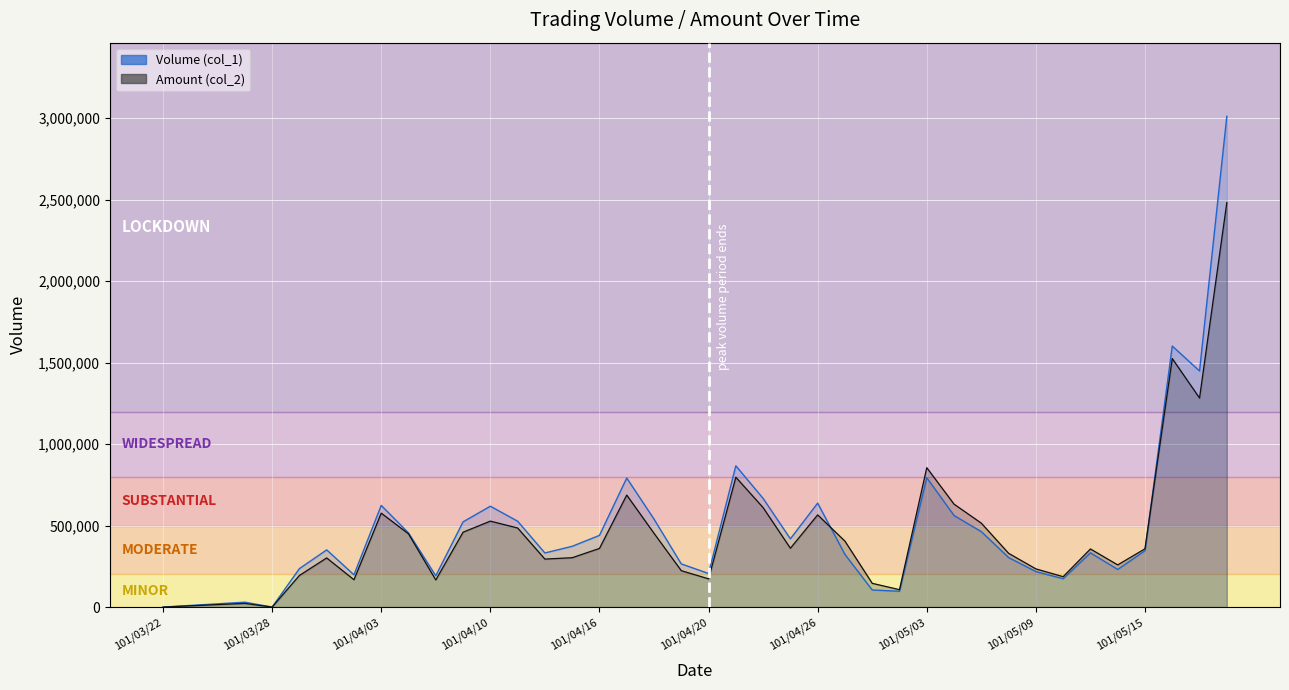

Between 101/04/11 and 101/05/16, which series saw the biggest shift?

Volume (col_1)